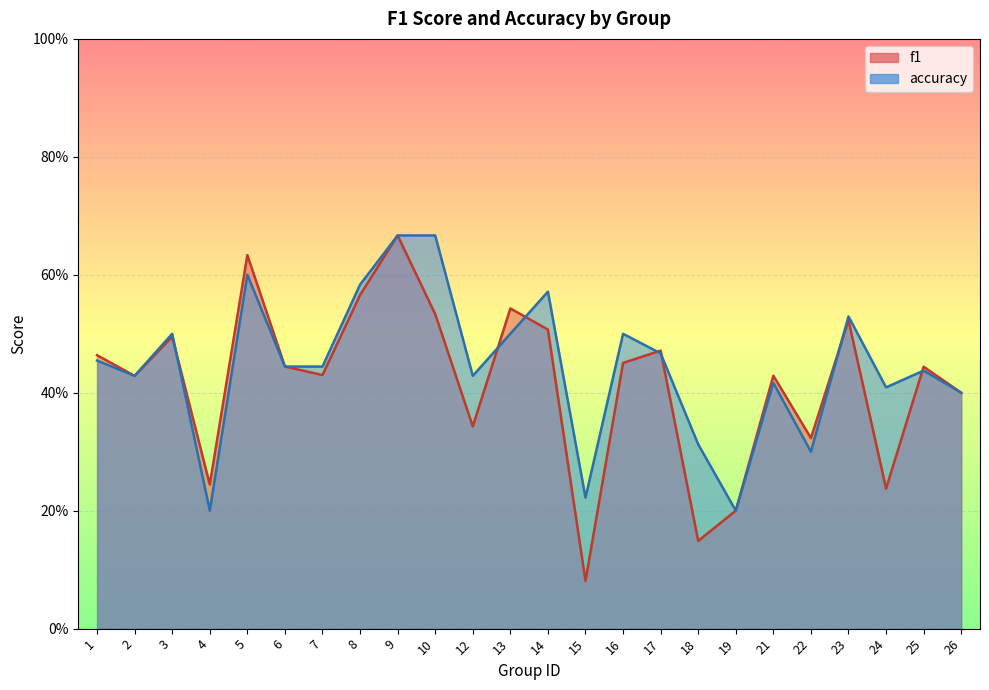

What is the sum of all accuracy values?

10.7